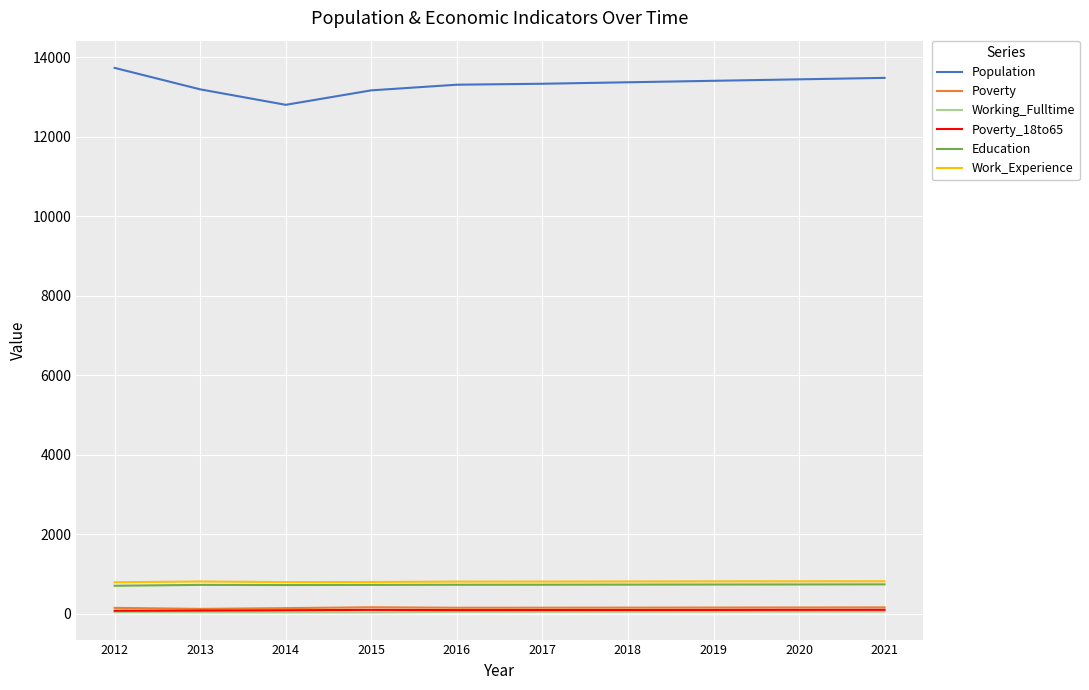

True or false: Population has a value of 21247 at 2018.

False